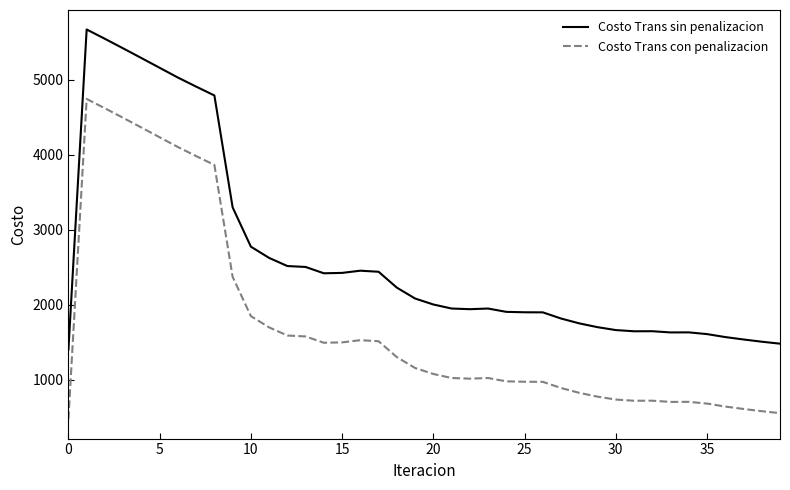

True or false: Costo Trans sin penalizacion and Costo Trans con penalizacion cross at least once.

False